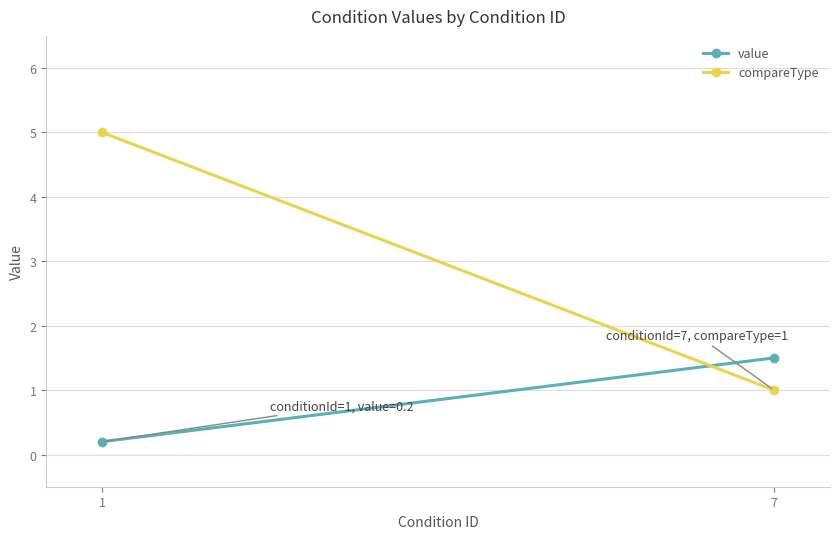

List the series in order of their overall mean, highest first.

compareType, value